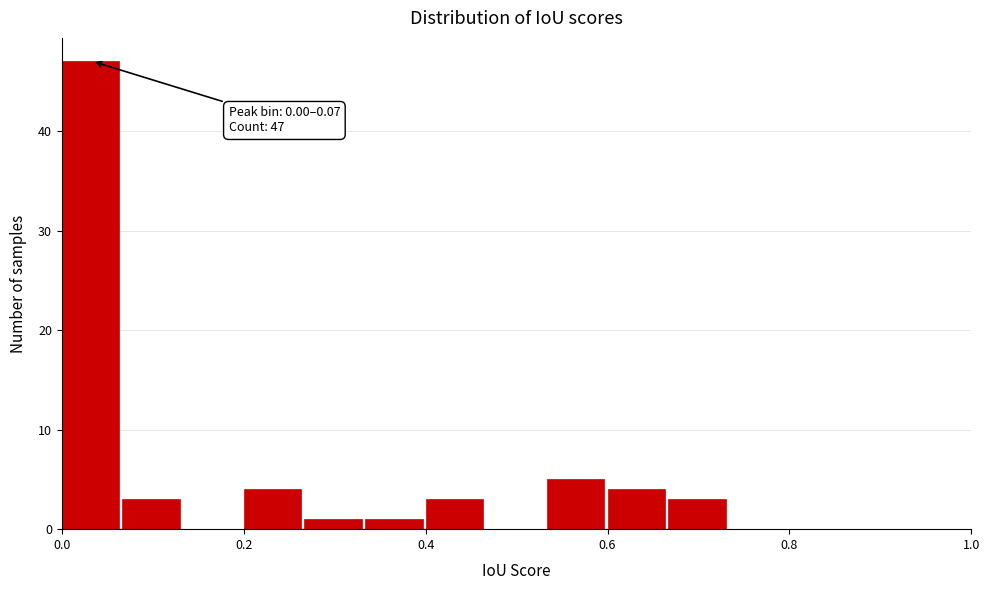

Read against the x-axis, roughly where is the centre of the tallest bar?

0.04